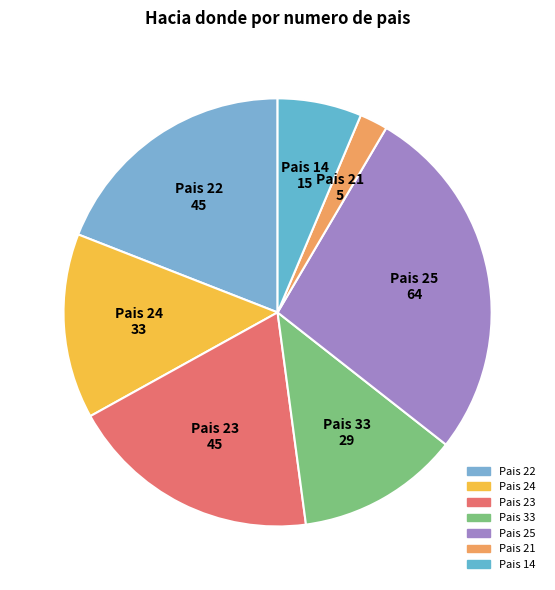

What is the largest slice in the pie chart?

25